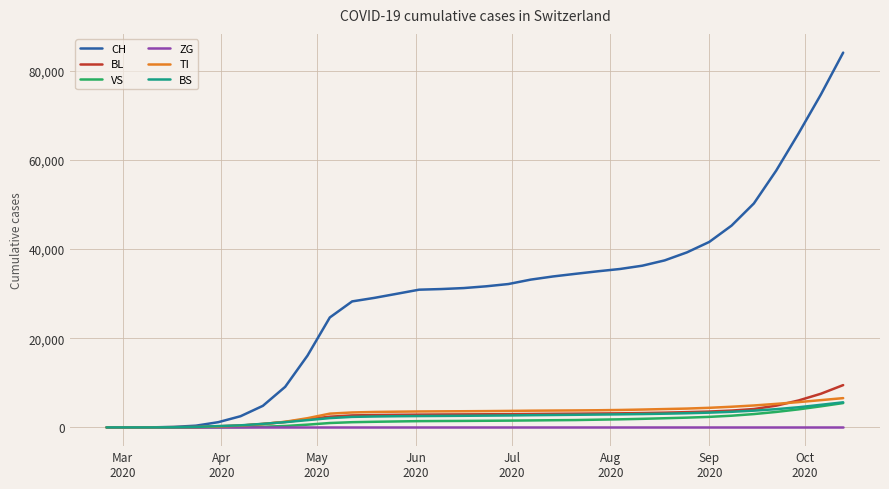

What is the difference between the second highest and second lowest values in the VS series?

4731